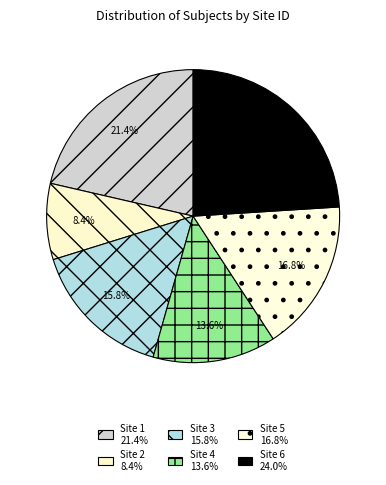

Is there any slice that represents more than half of the pie?

No